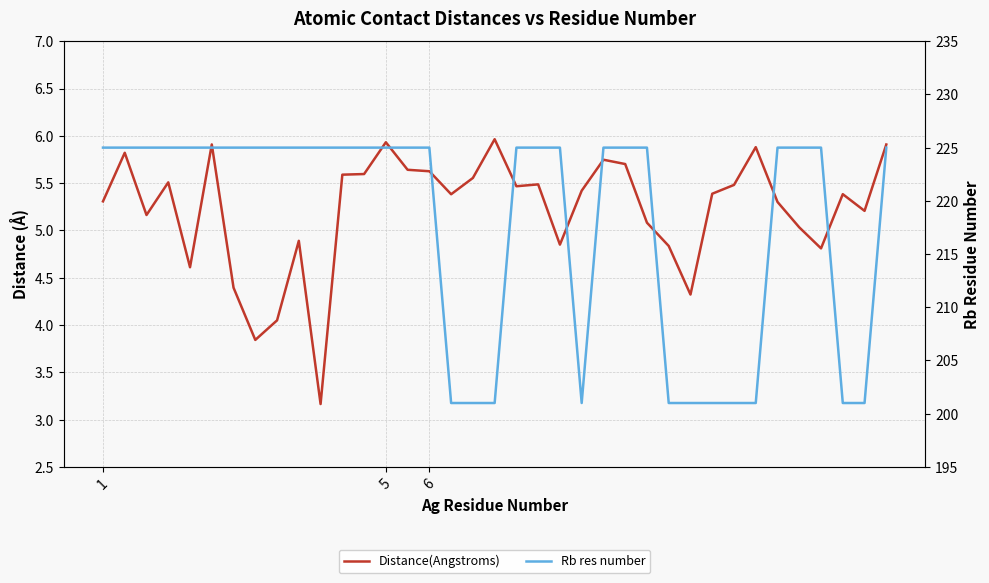

True or false: Distance(Angstroms) and Rb res number cross at least once.

False